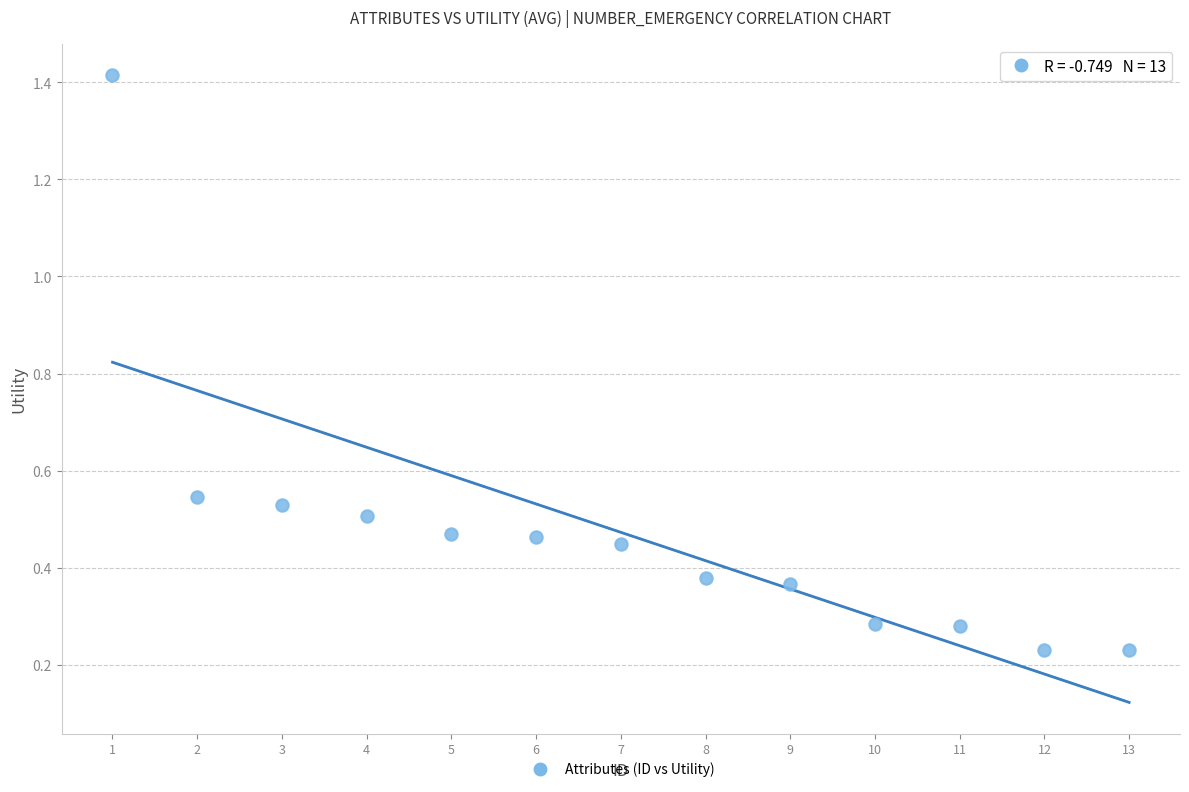

What is the range of X values (max minus min)?

12.0